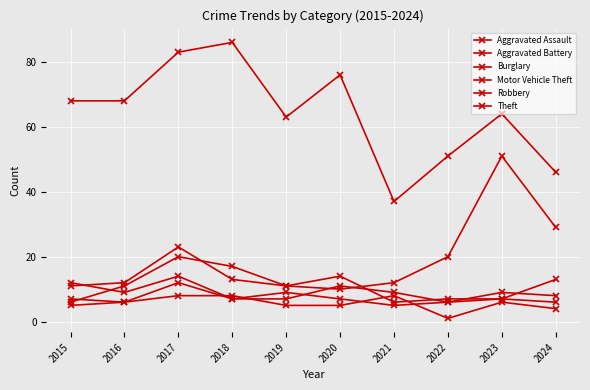

True or false: Aggravated Battery has a value of 3 at 2020.

False